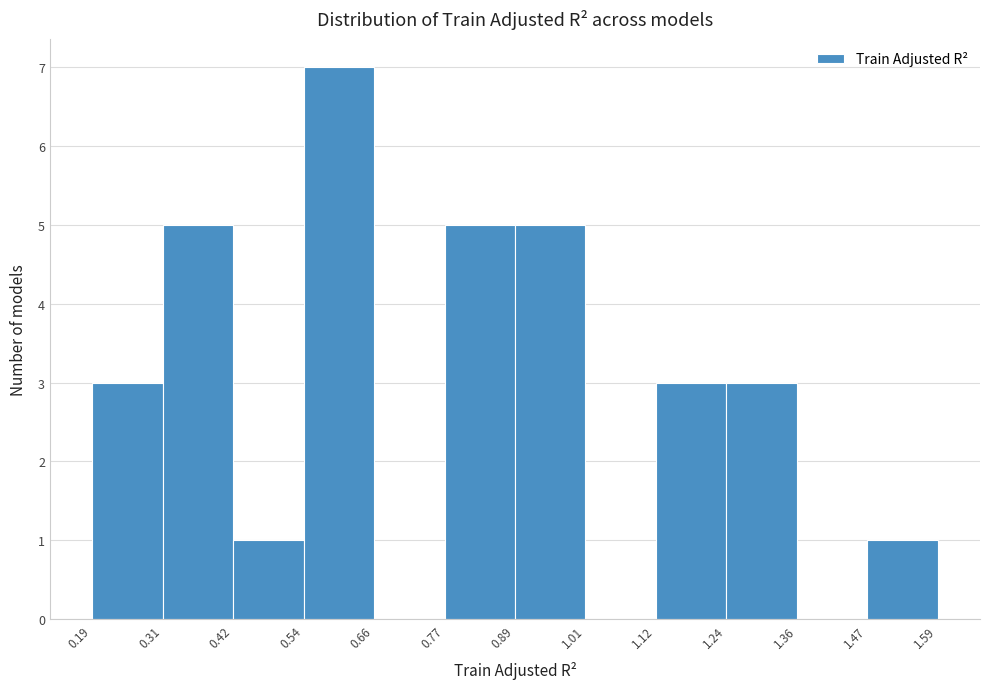

What is the height of the bar covering 0.54 to 0.66 on the x-axis? The values are not printed on the chart, so give them approximately, as read against the axis.

7